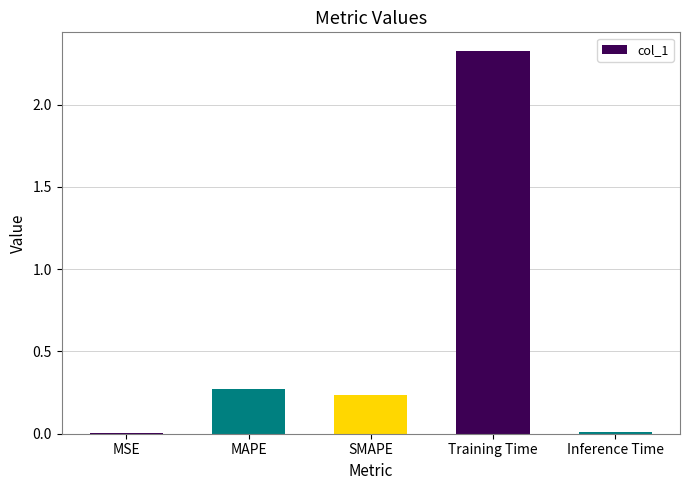

What is the change in value from MAPE to Training Time?

+2.1